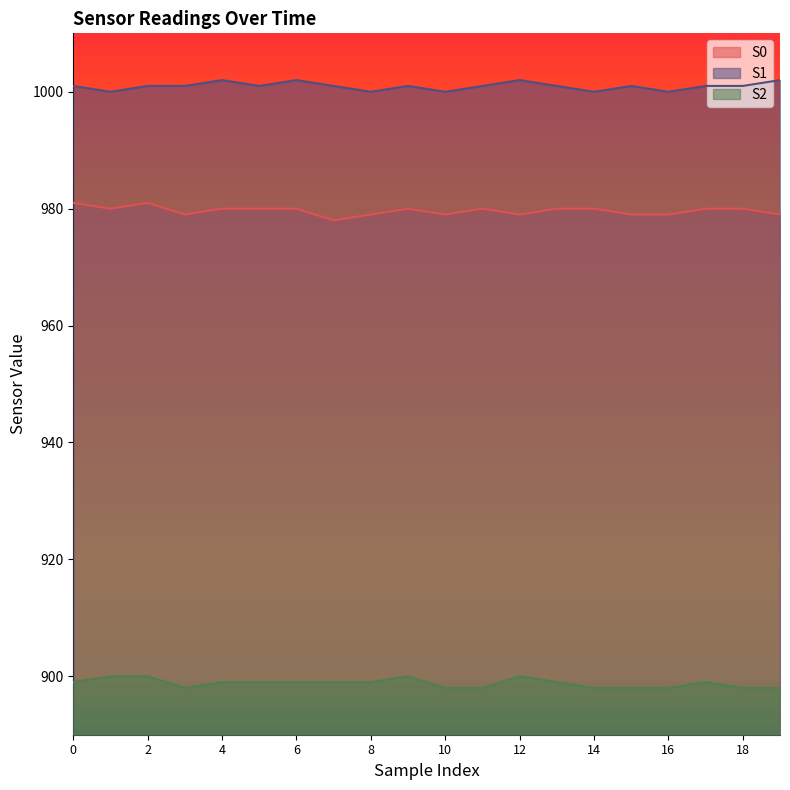

At 2, list the series in order from largest to smallest.

S1, S0, S2